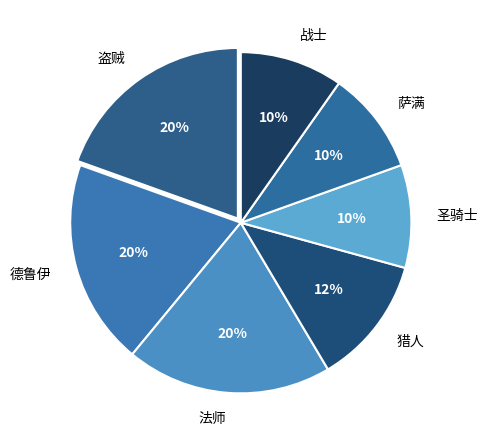

To the nearest percent, what is the difference between the 圣骑士 and 法师 slice percentages?

10%